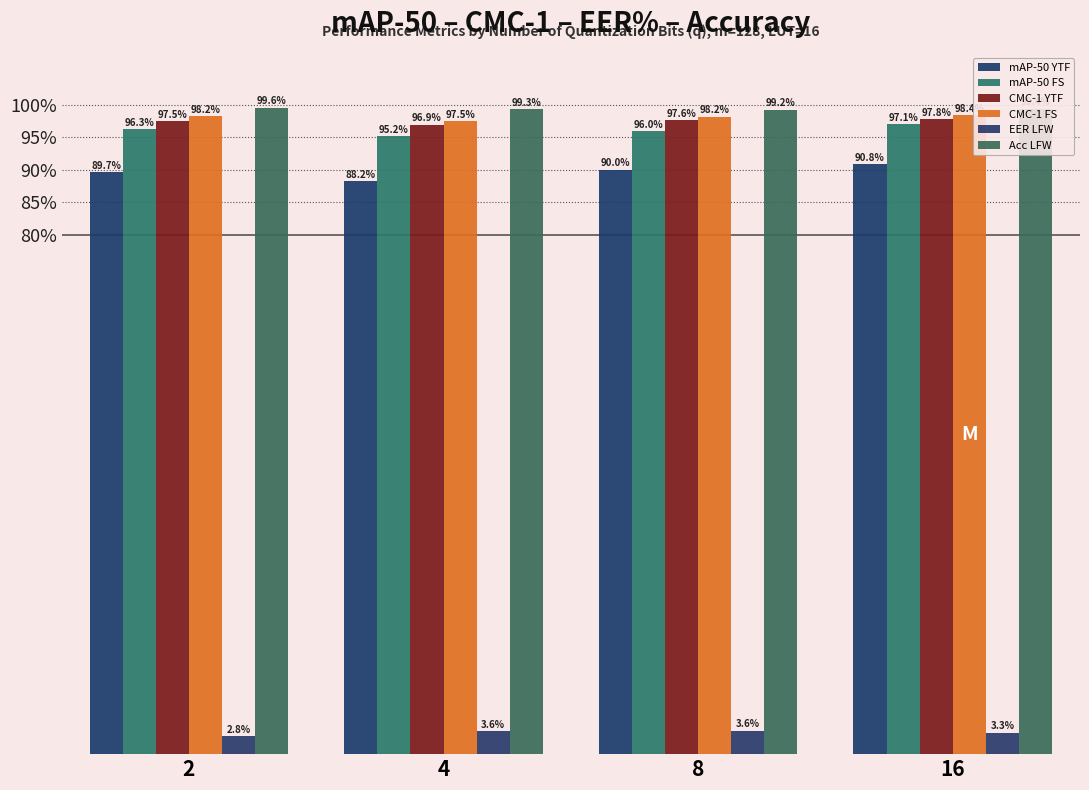

Does the chart contain stacked bars?

No